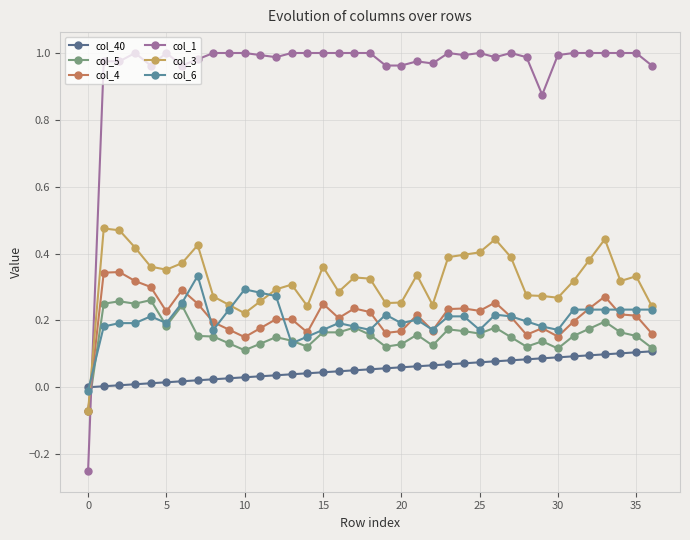

Count the number of categories in the chart.

37